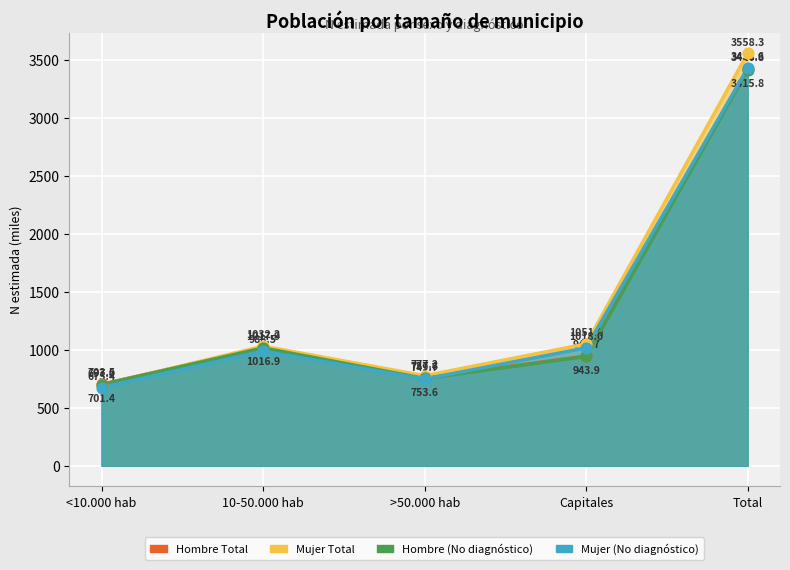

At which category is the sum across all series the highest?

Total